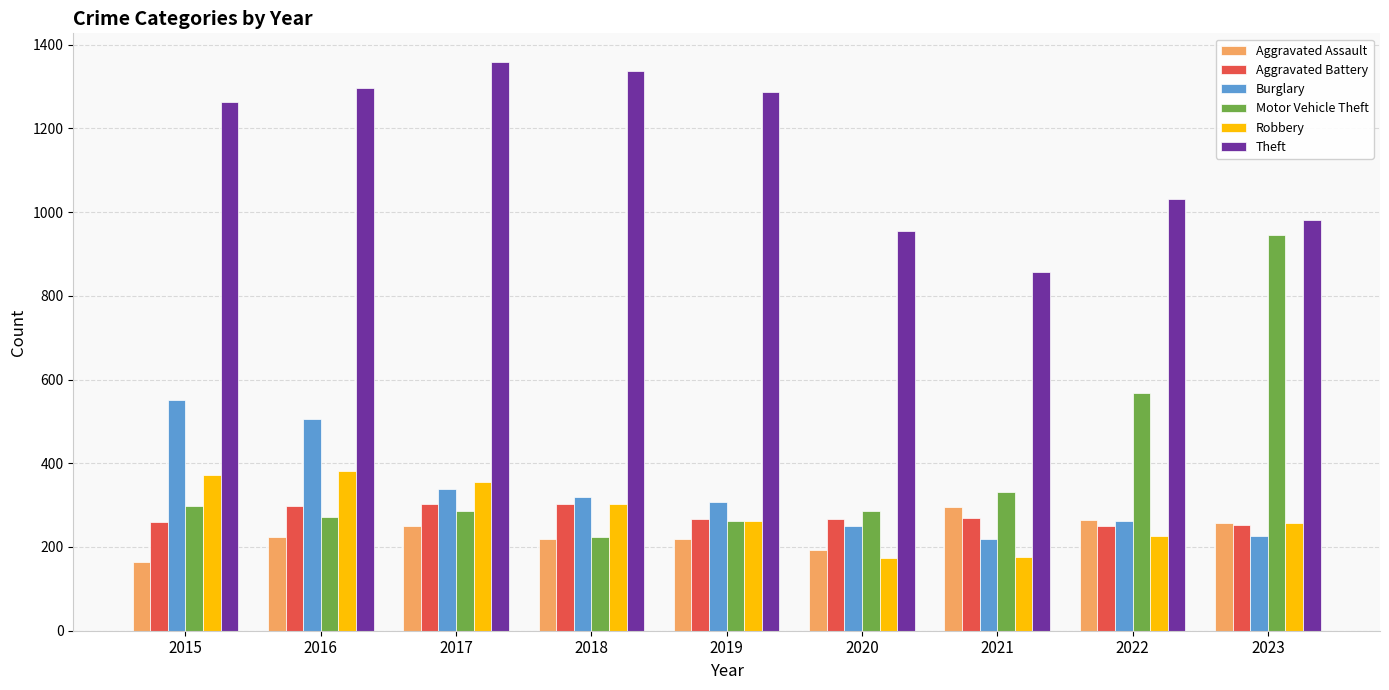

Which series has the largest range (max minus min)?

Motor Vehicle Theft